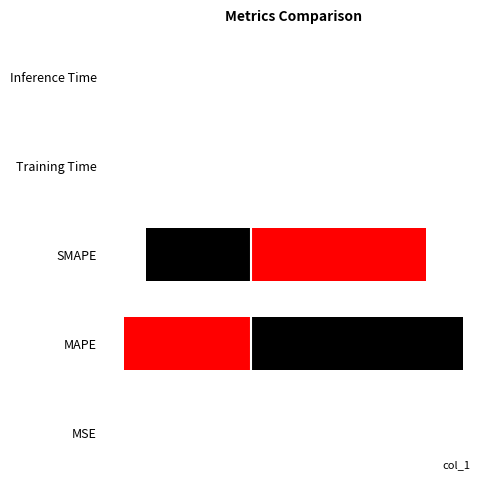

Is it true that the value at 3 is 0.0?

False